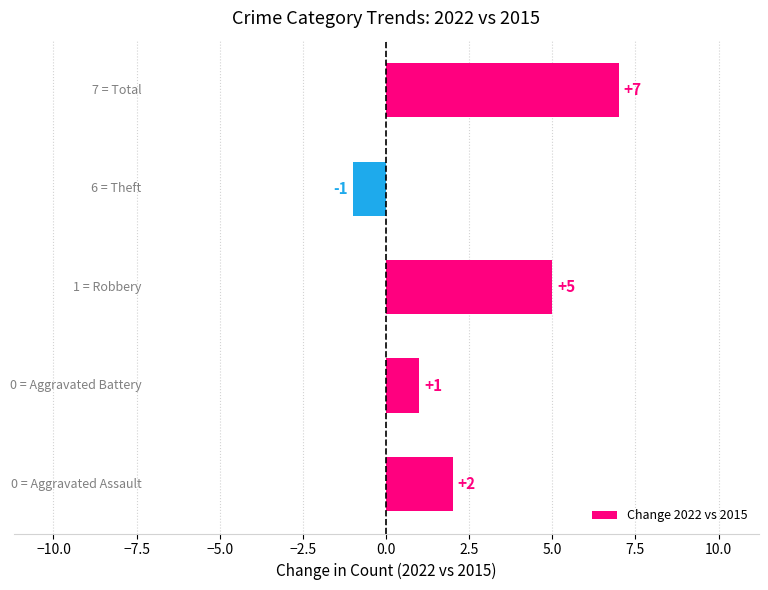

How many values are between 1 and 5?

3